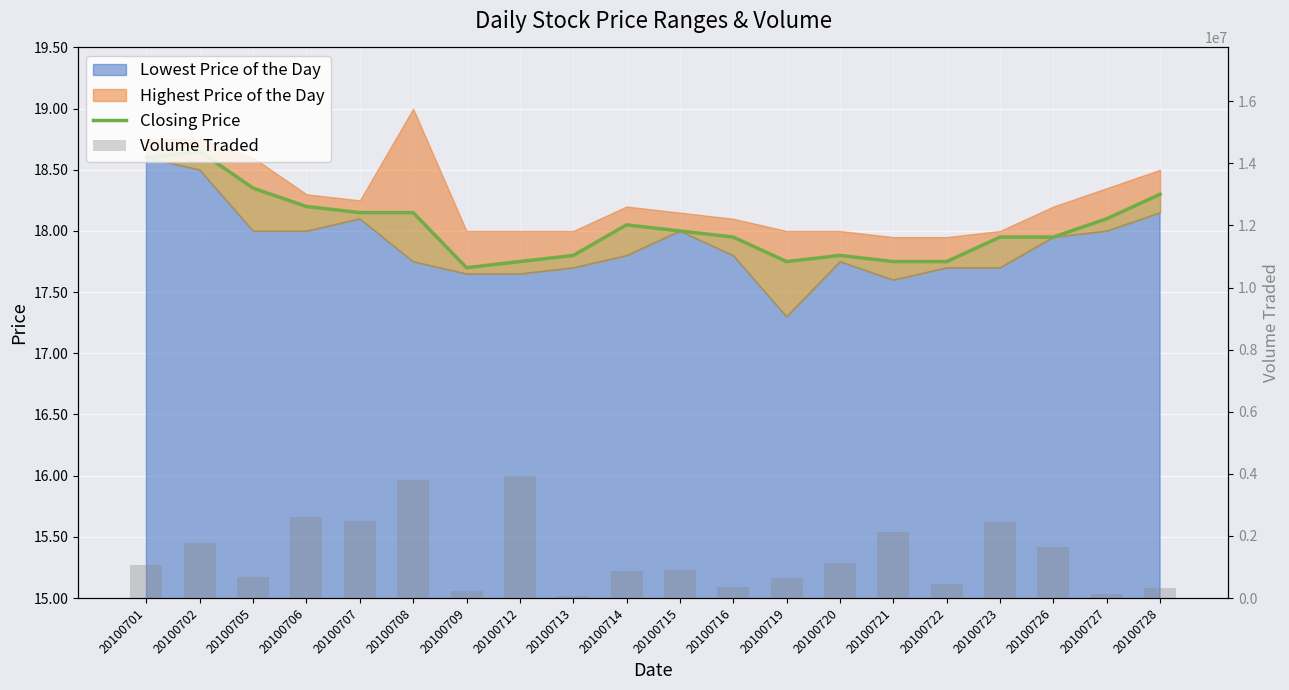

What is the difference between the Closing Price values at 20100721 and 20100723?

0.2